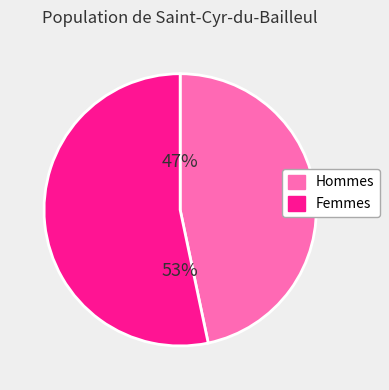

Is there any slice that represents more than half of the pie?

Yes